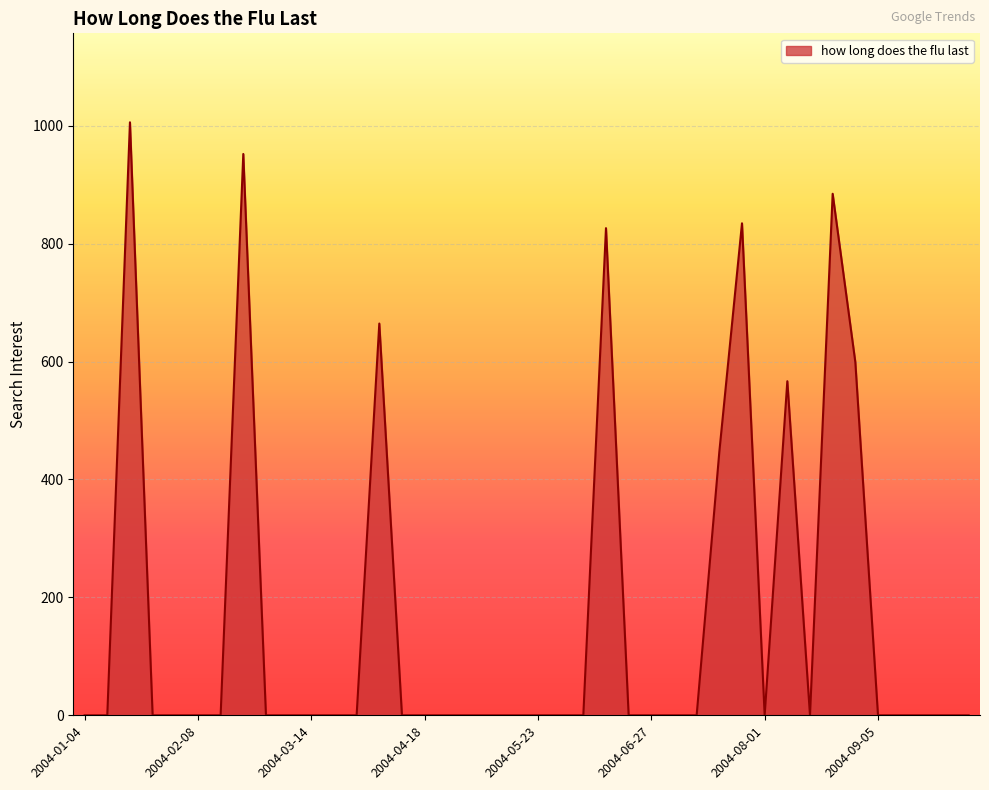

True or false: there are more than 1 points higher than both neighbors.

True